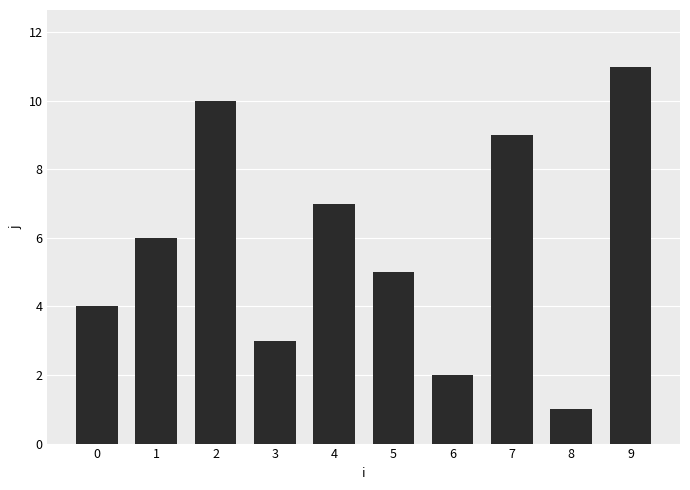

What is the difference between the values at 9 and 3?

8